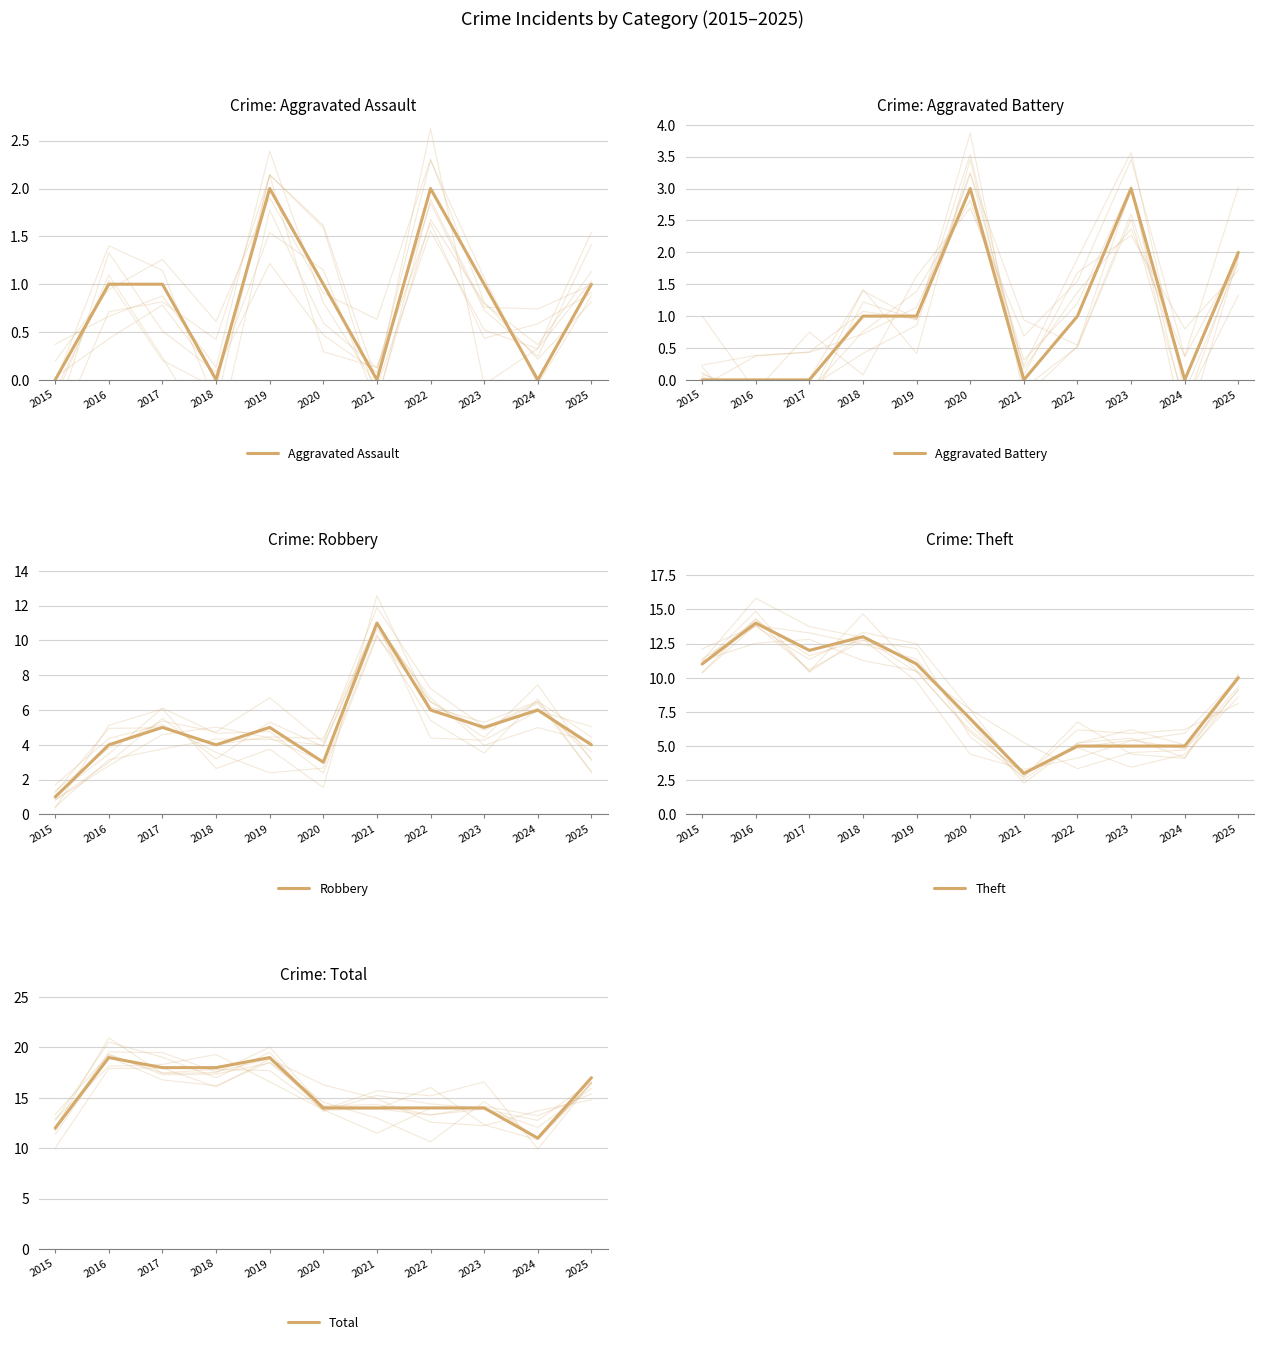

True or false: Aggravated Assault and Theft intersect in this chart.

False